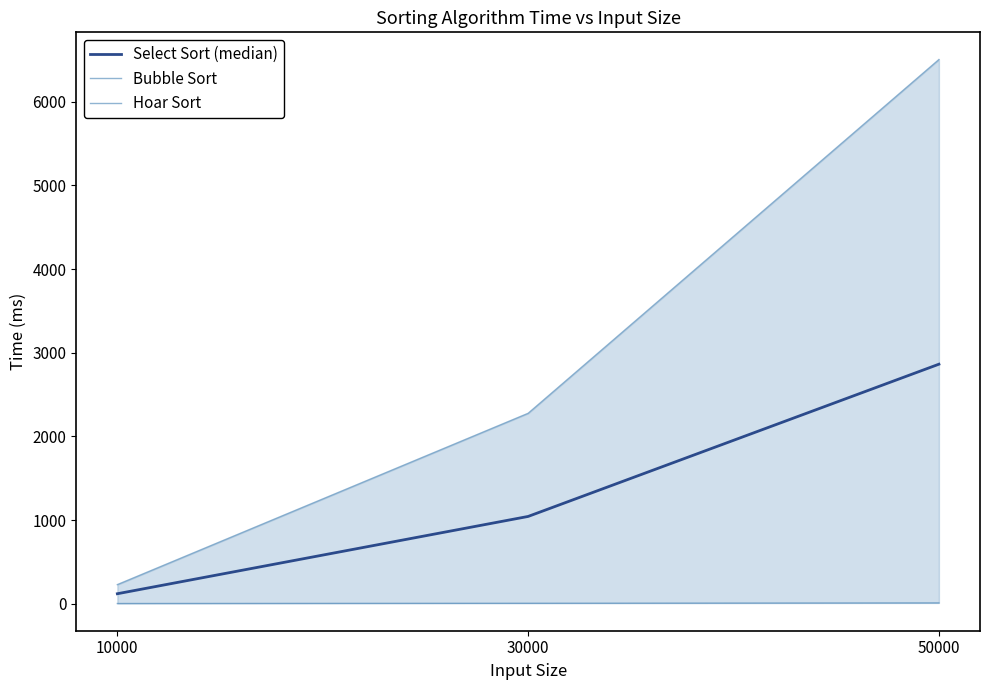

Which series has the largest total across all categories?

Bubble Sort